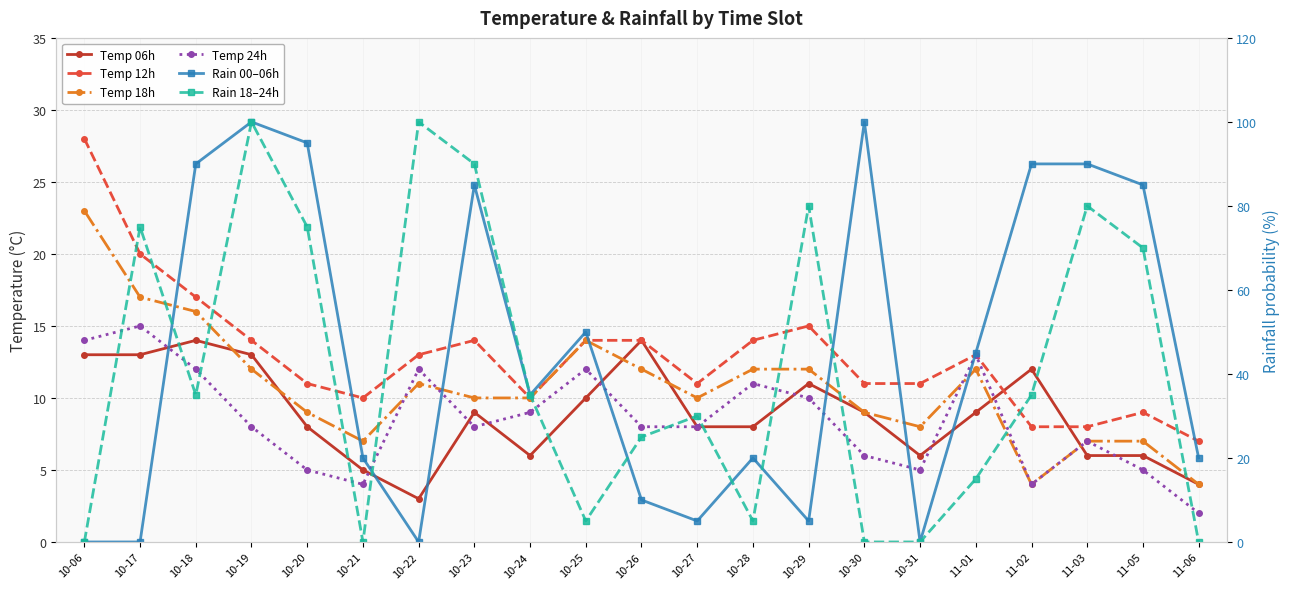

Is it true that Temp 24h equals 11 at 10-28?

True